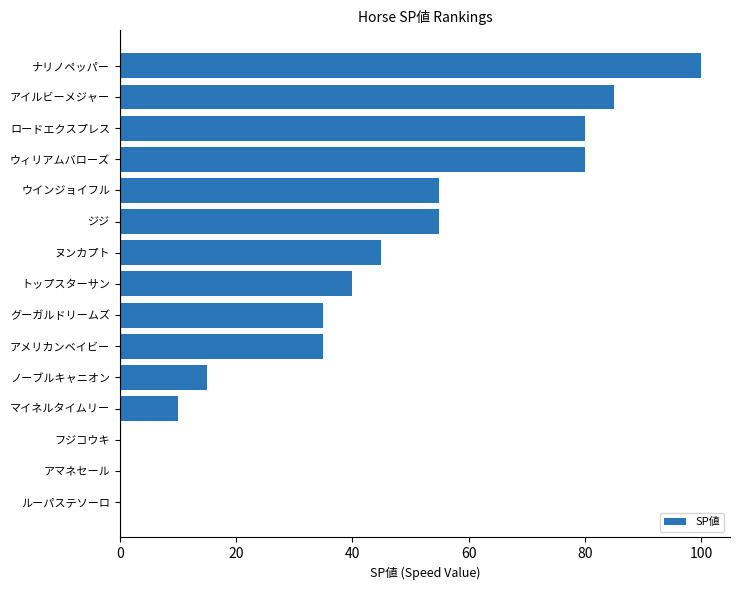

What is the maximum value shown in the chart?

100